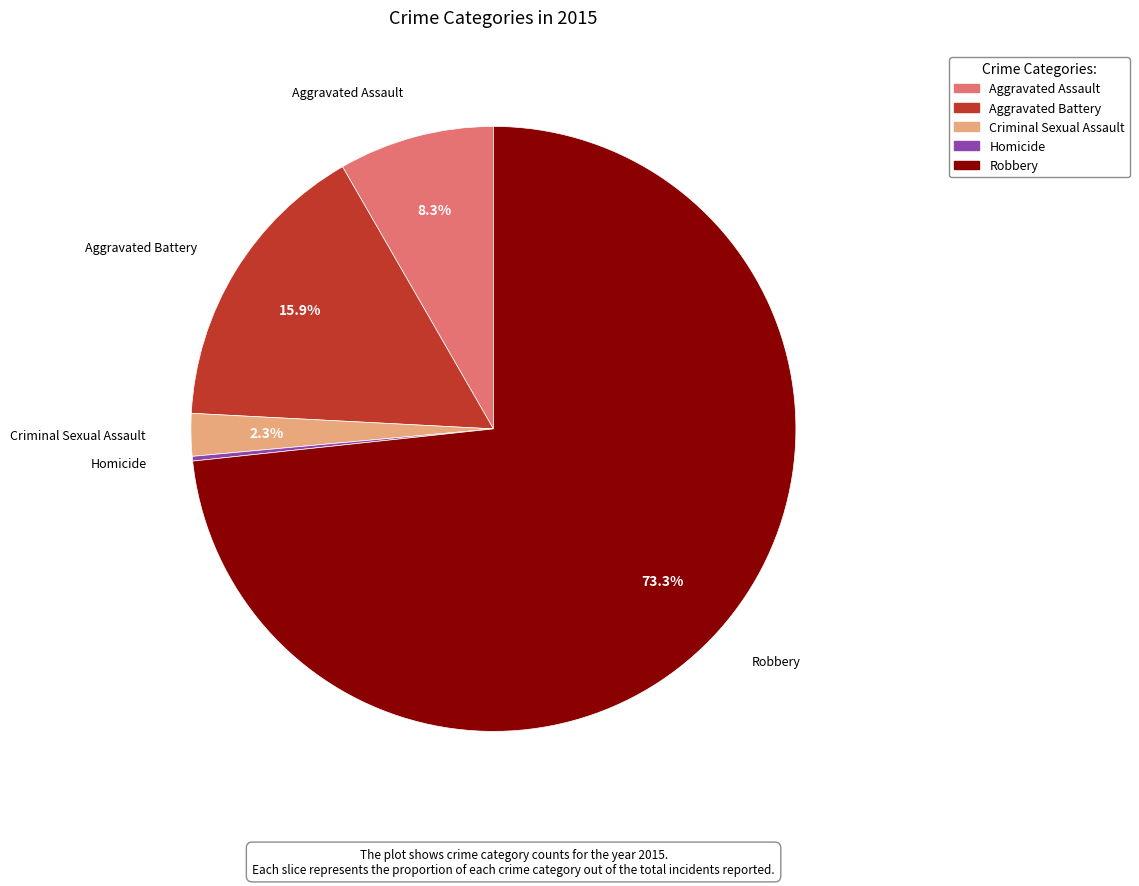

Which category has the biggest portion of the pie?

Robbery